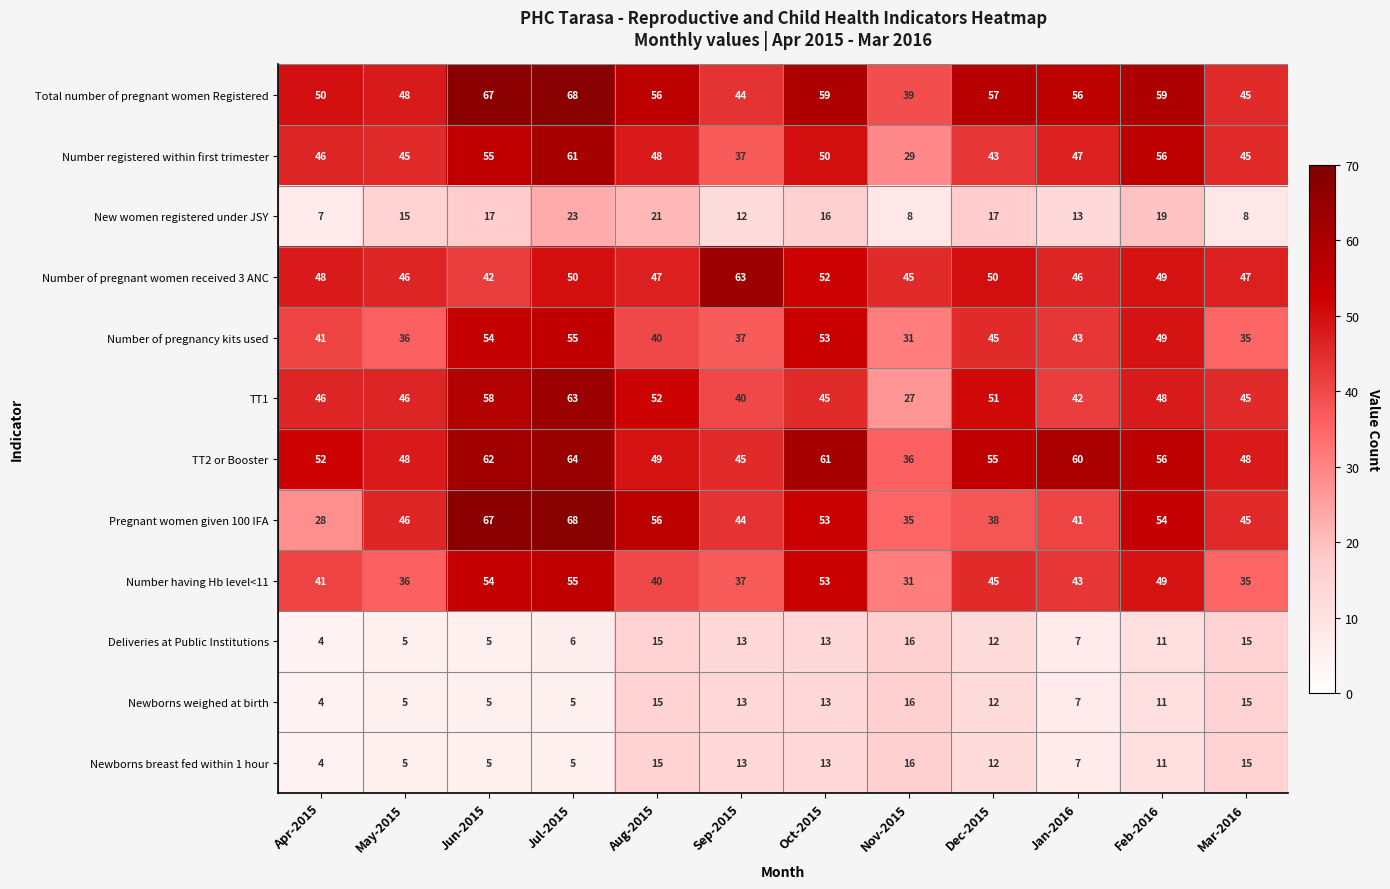

Which series has the largest total across all categories?

Total number of pregnant women Registered